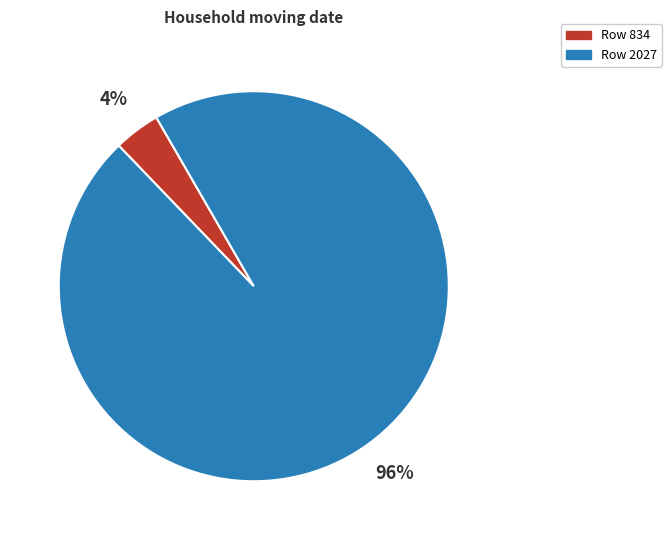

To the nearest percent, what is the average slice percentage?

50%